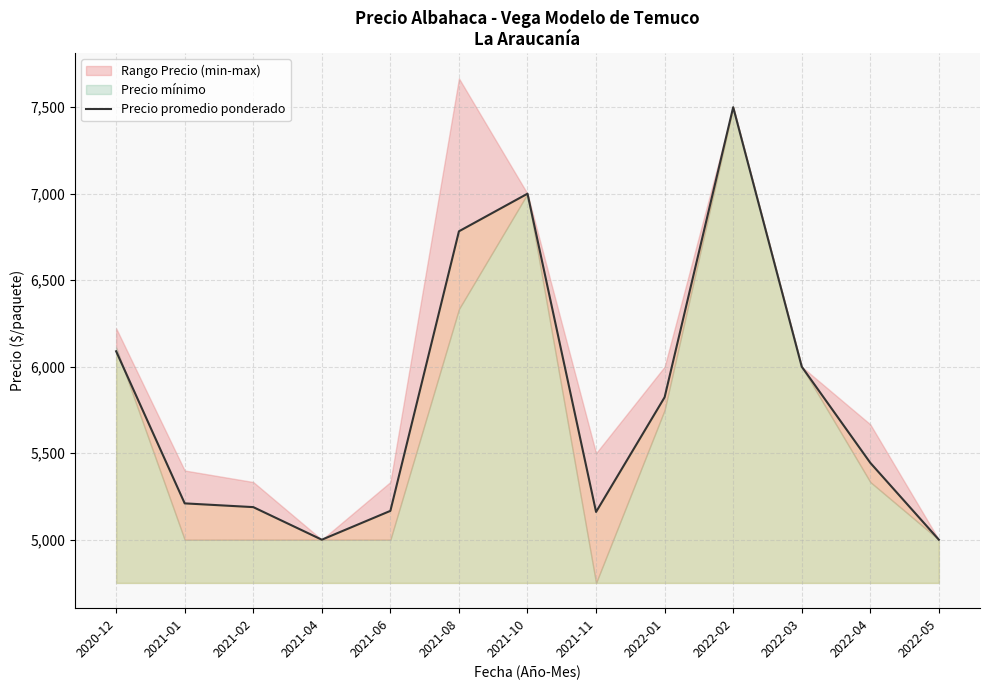

What is the average value?

5797.3